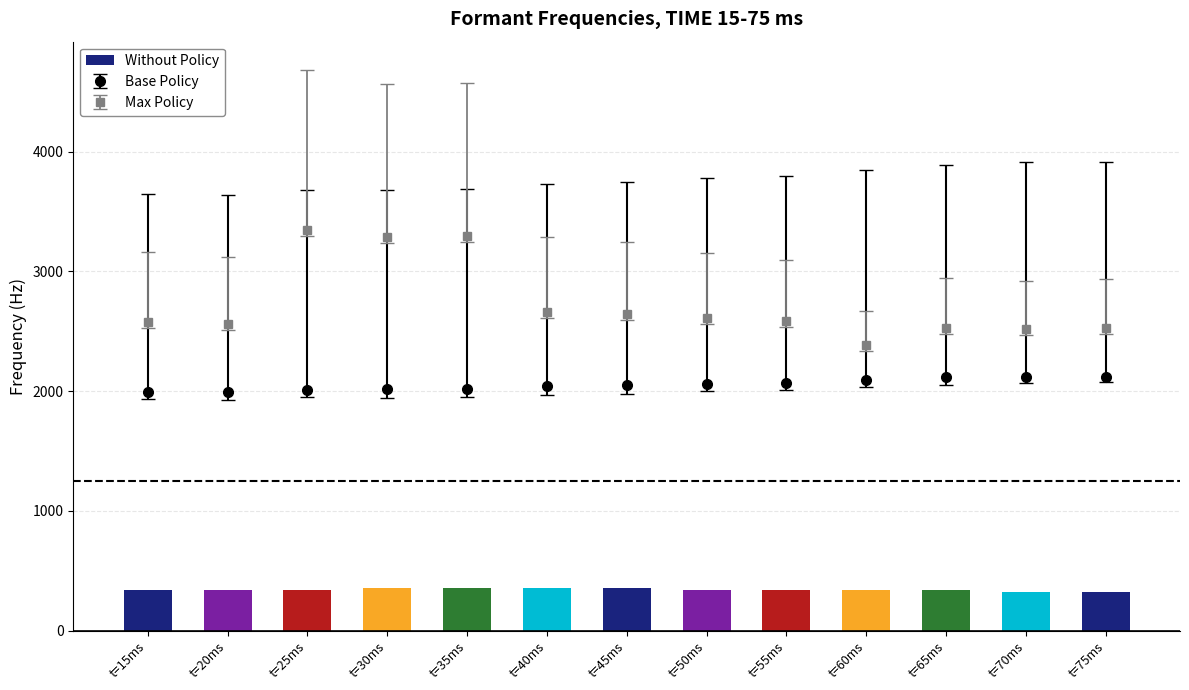

Are the bars grouped side by side (vs. stacked)?

Yes